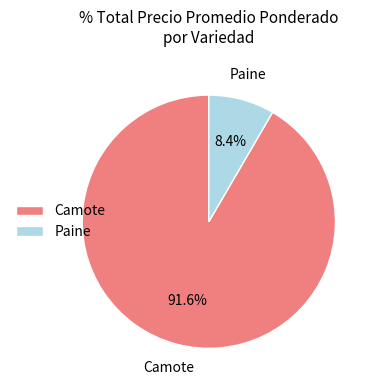

Which slice is the largest?

Camote